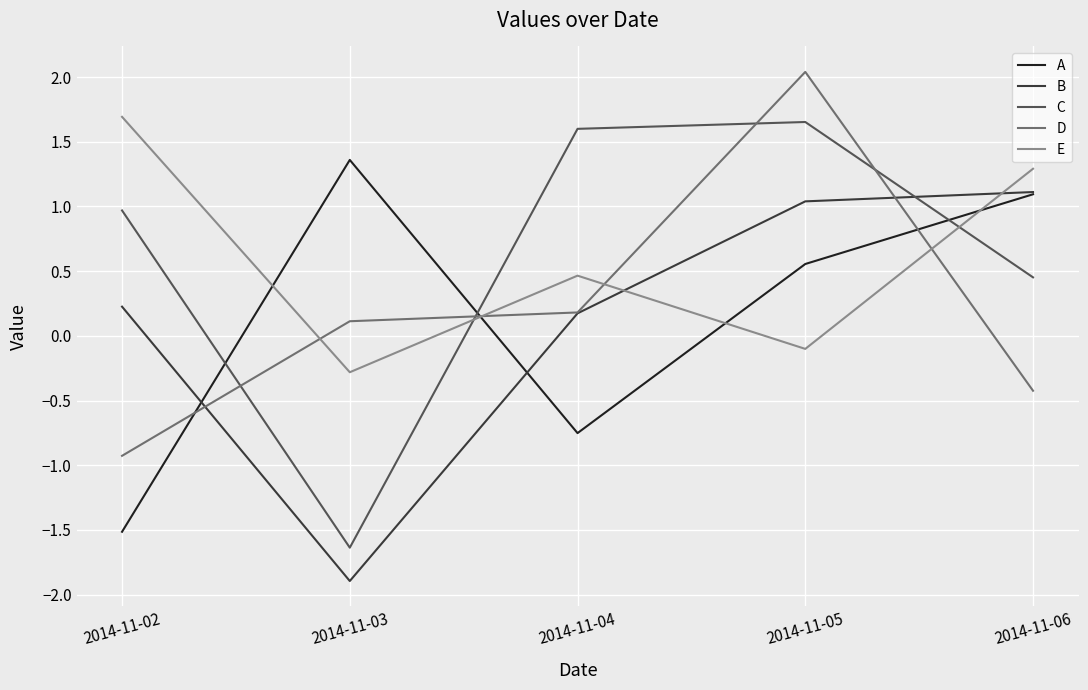

Between 2014-11-03 and 2014-11-04, which series saw the biggest shift?

C